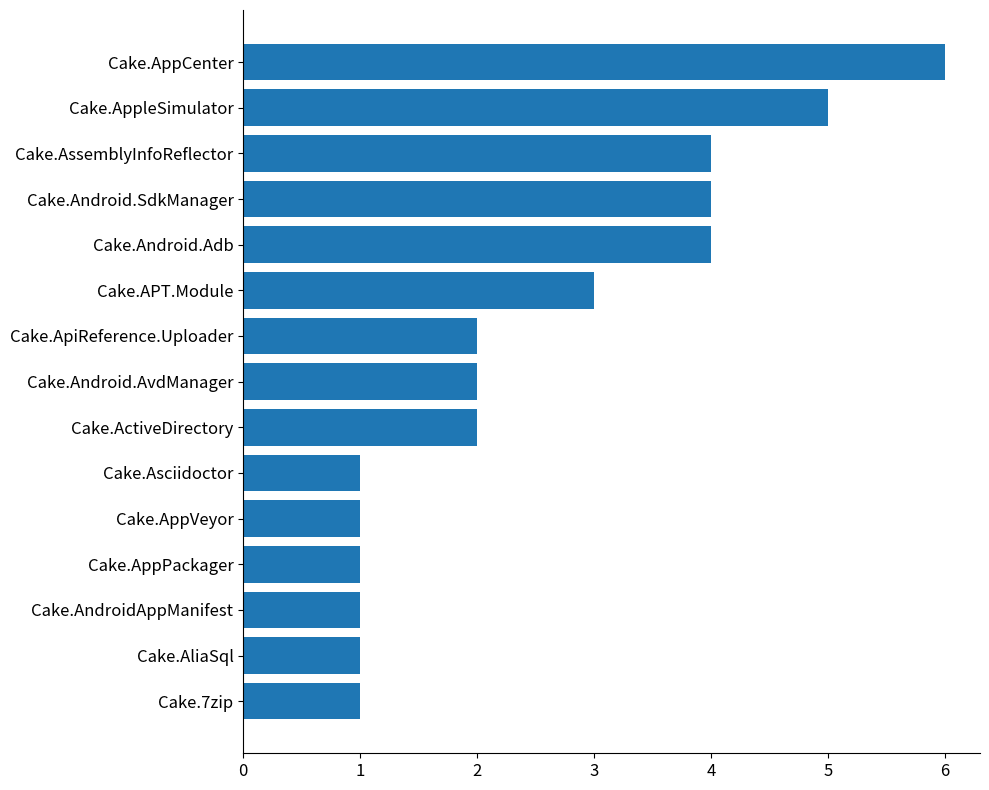

Is it true that the value at Cake.ApiReference.Uploader is 2?

True